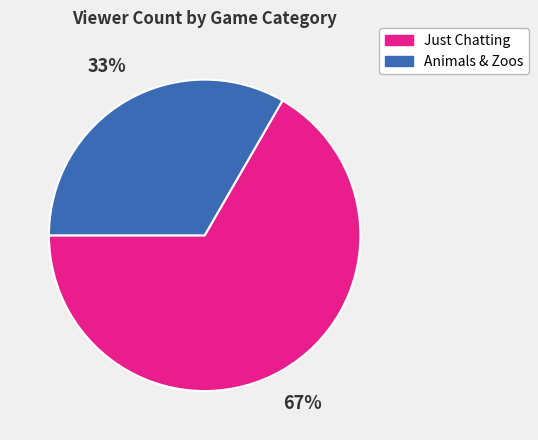

Is there any slice that represents more than half of the pie?

Yes